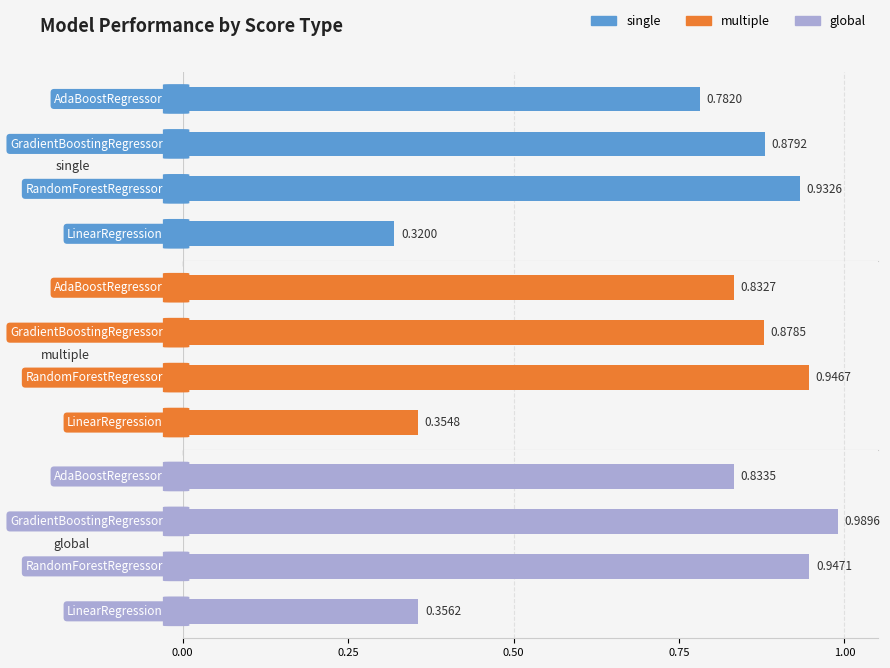

At how many categories does at least one series exceed 0?

4